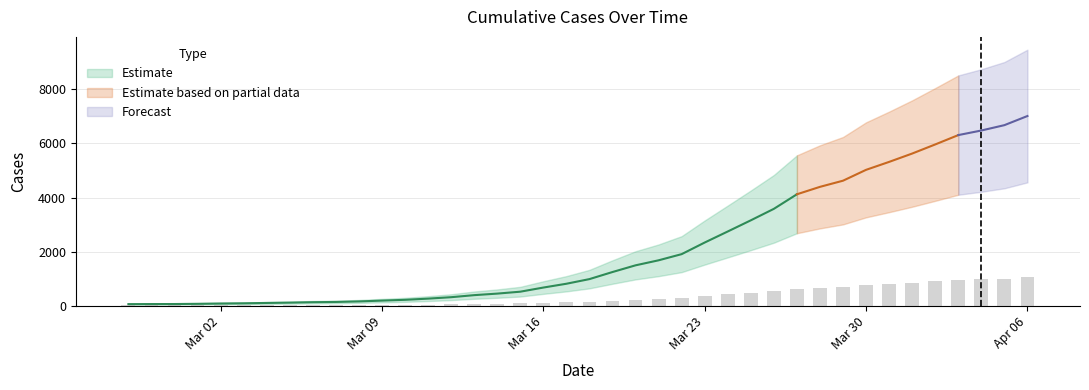

What is the difference between the maximum and minimum values?

1044.6